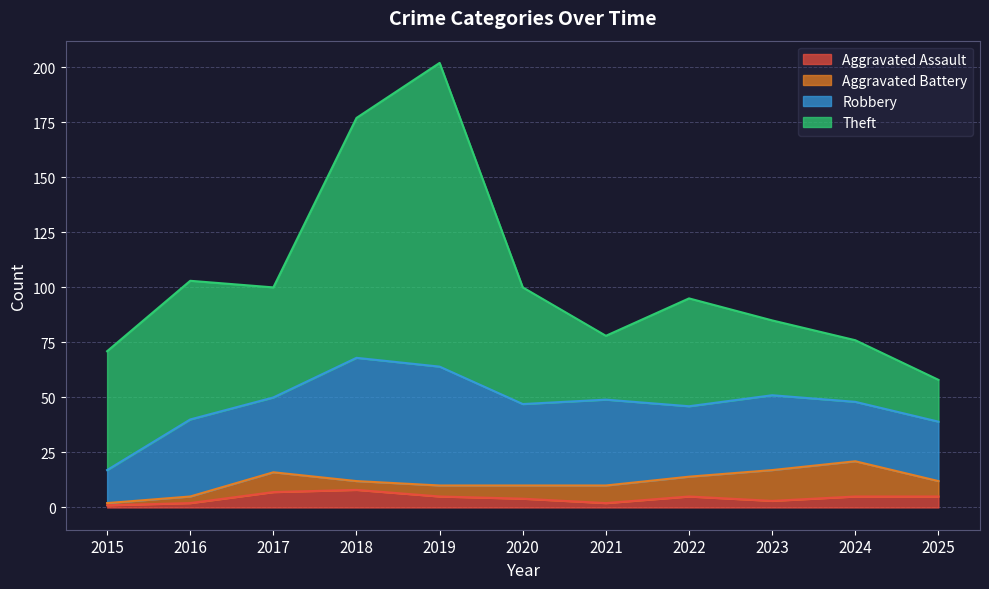

Does the chart display data point markers on the line(s)?

No